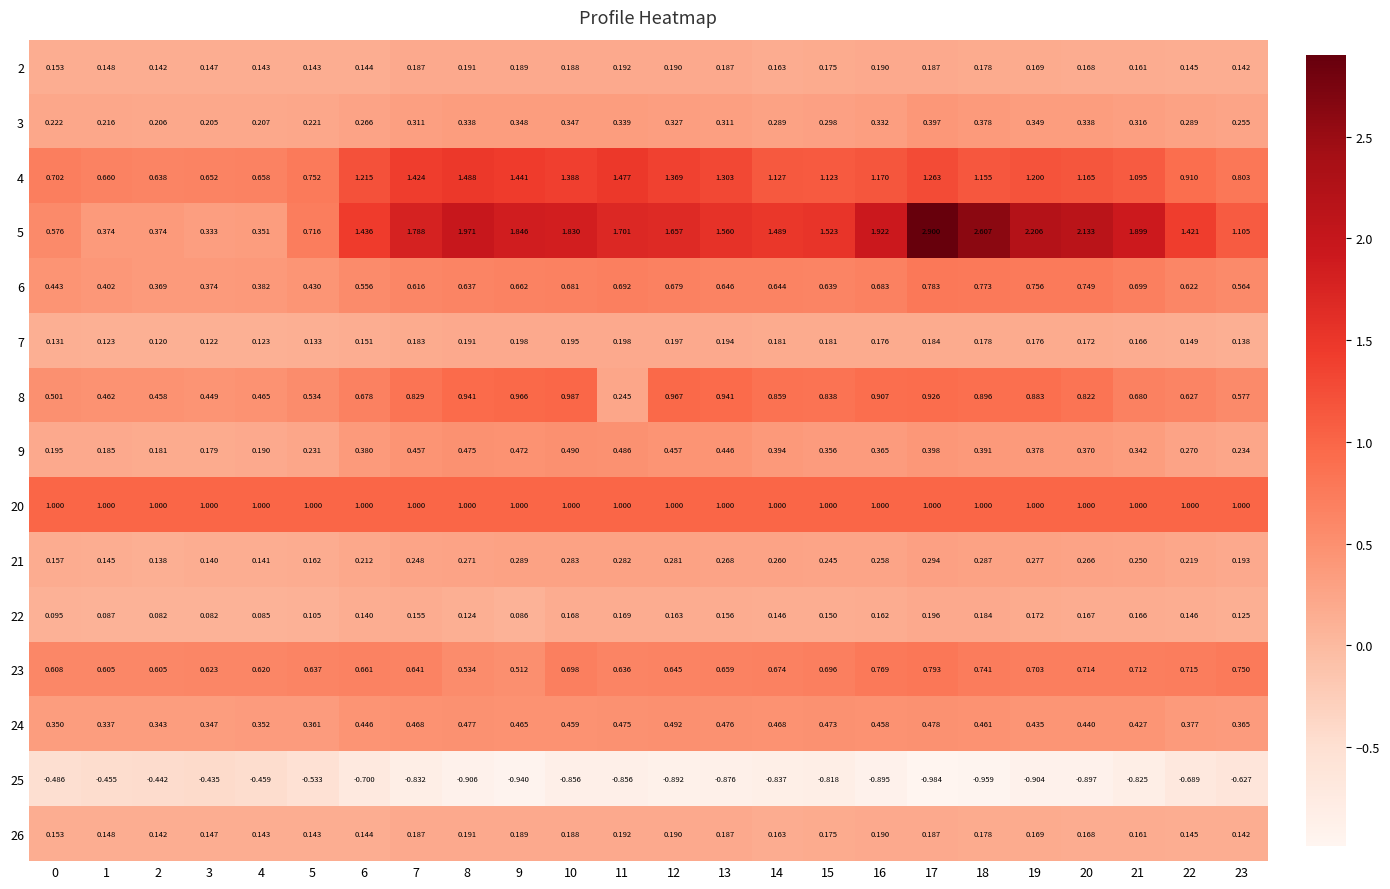

Is the value of 20 at 19 greater than the value of 2 at 19?

Yes